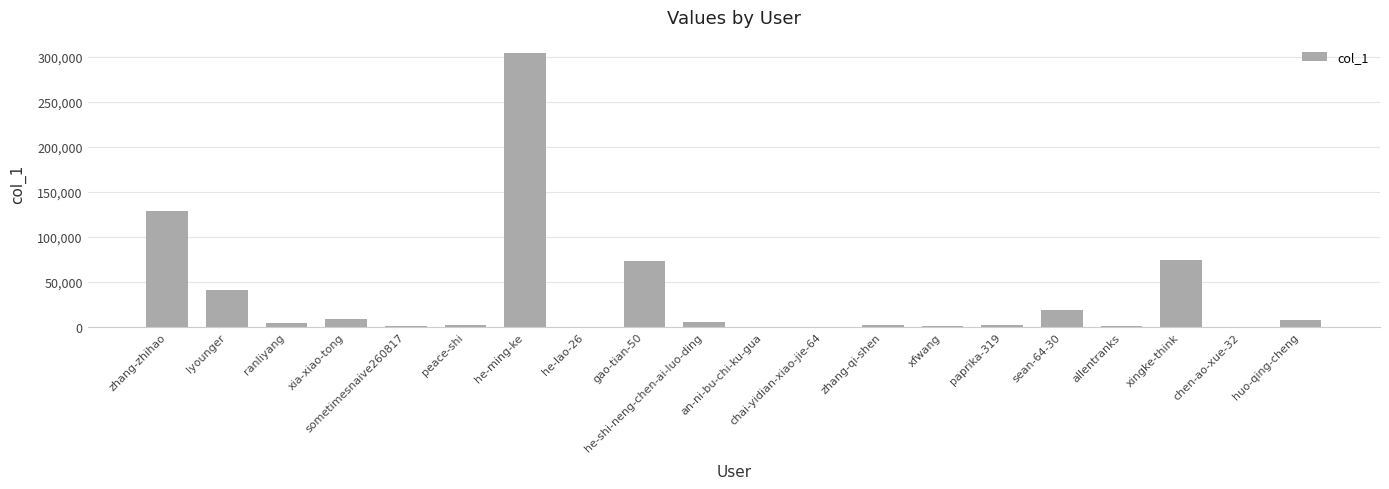

The chart shows a value of 77728 at zhang-zhihao. True or false?

False